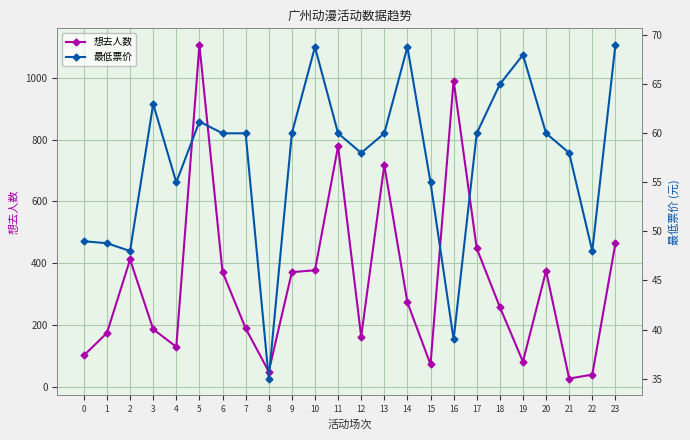

At which category does the chart reach its peak across all series?

5